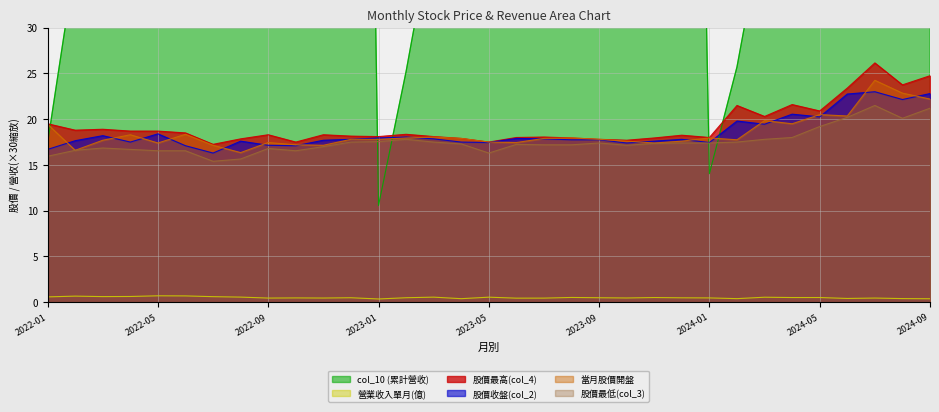

At which label does 股價最低(col_3) reach its peak?

2024-07